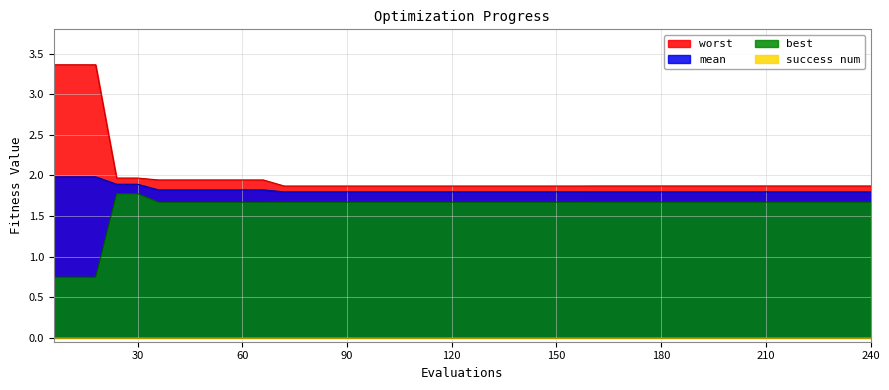

True or false: worst and best intersect in this chart.

False